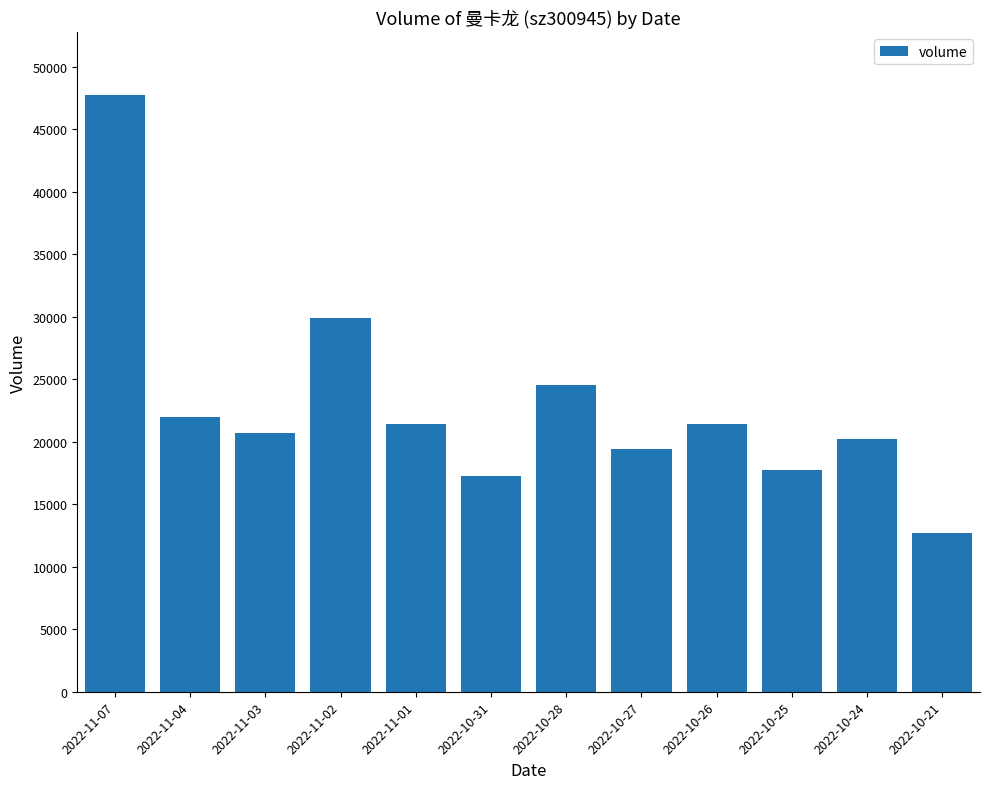

At which category does the chart reach its peak across all series?

2022-11-07